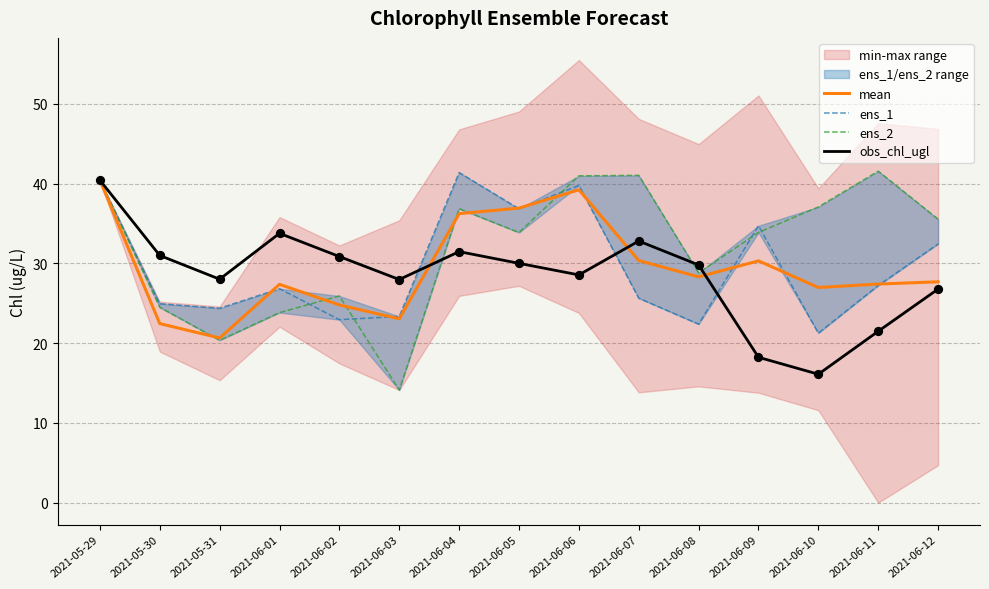

At which category is the sum across all series the highest?

2021-05-29